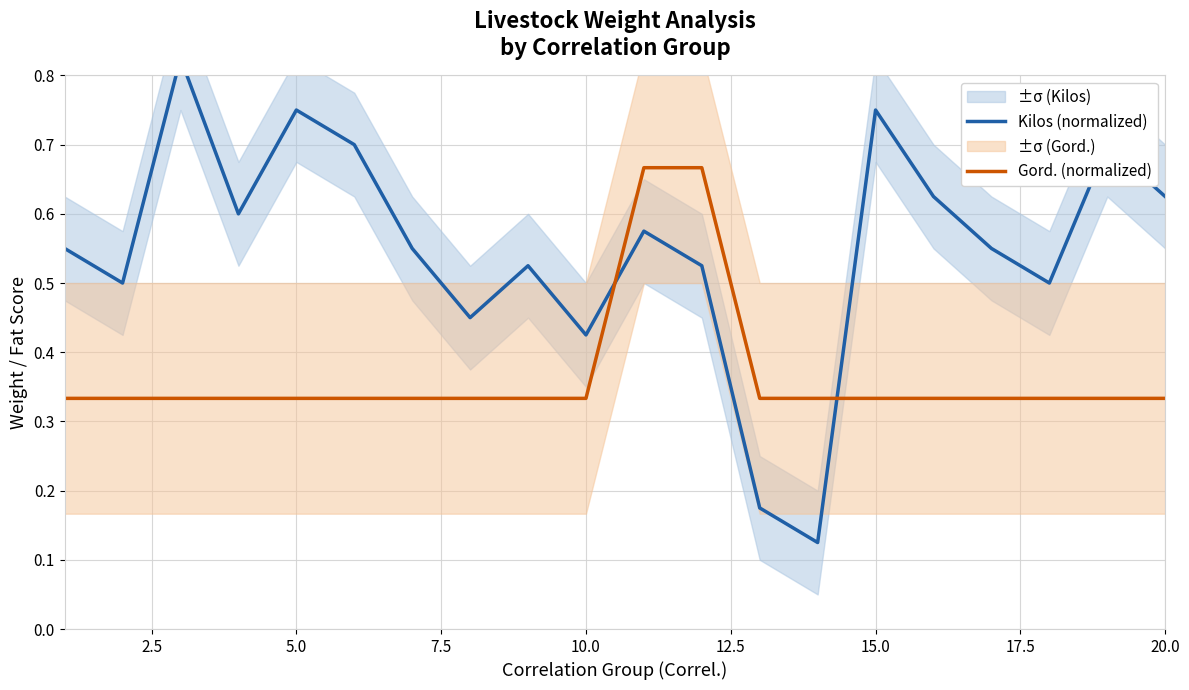

After their last crossing, which series has the higher values: Kilos (normalized) or Gord. (normalized)?

Kilos (normalized)